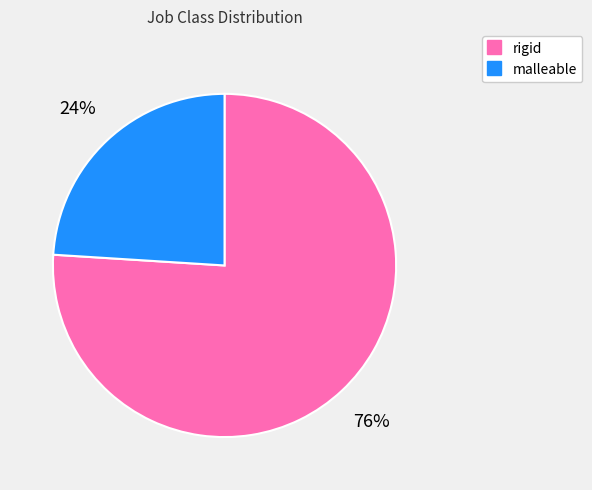

To the nearest percent, what is the average slice percentage?

50%